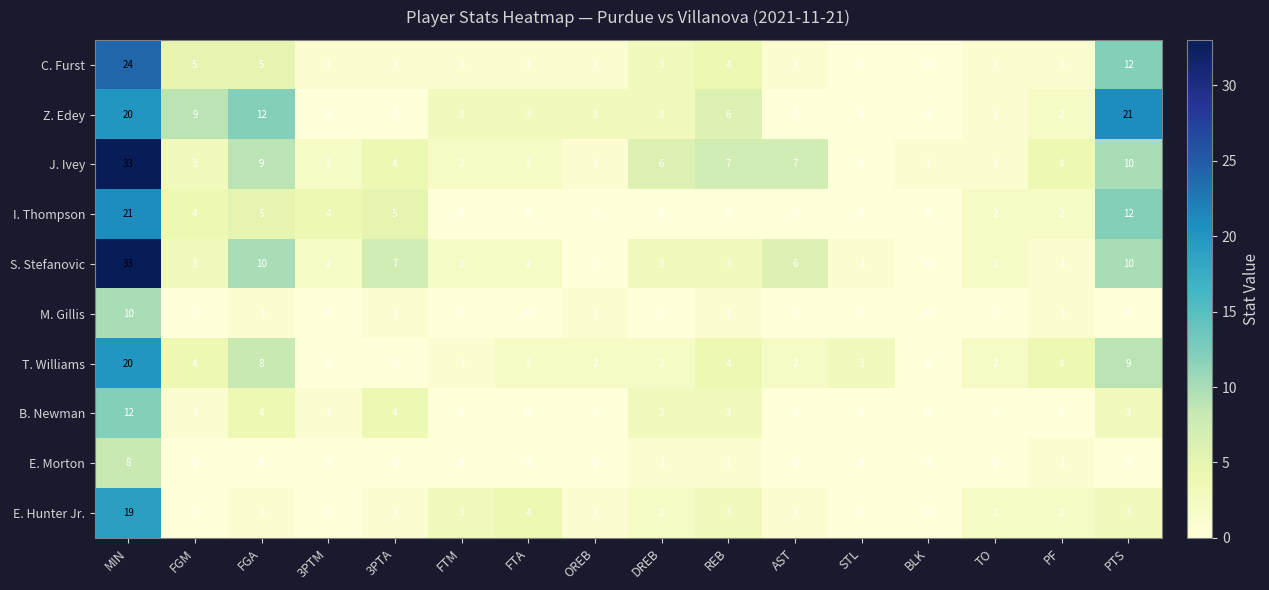

Where does the E. Hunter Jr. series first go above 2?

MIN